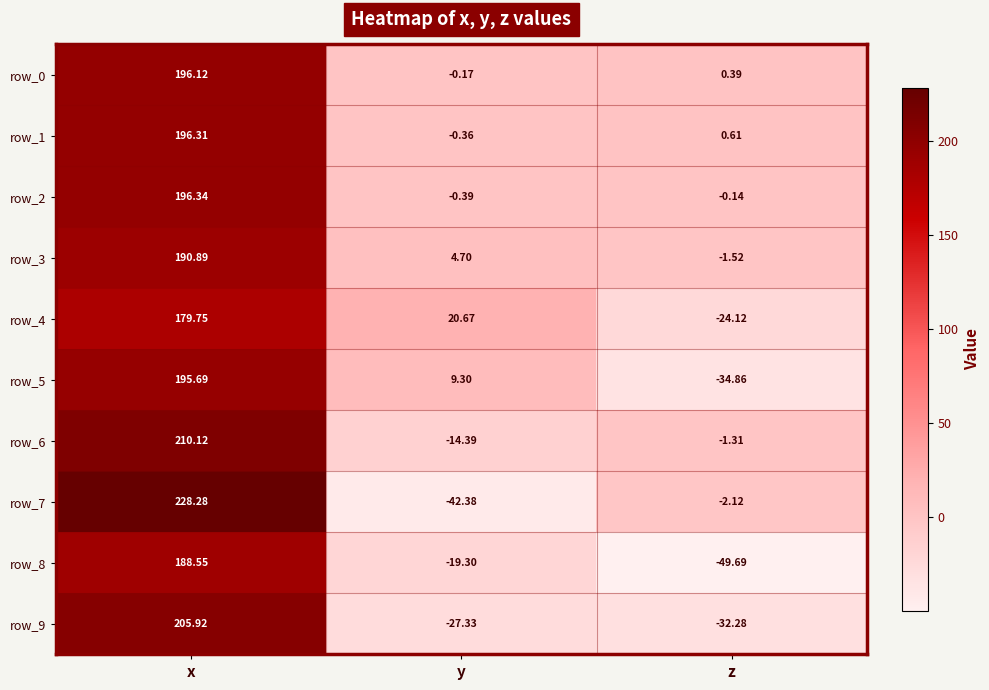

Which series has the widest spread of values?

row_7